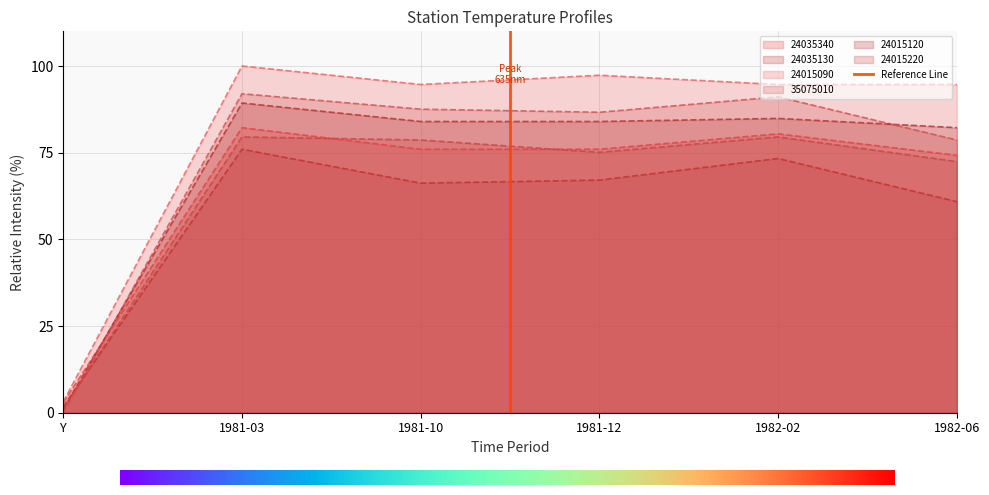

What is the label of the 3rd point from the left?

1981-10